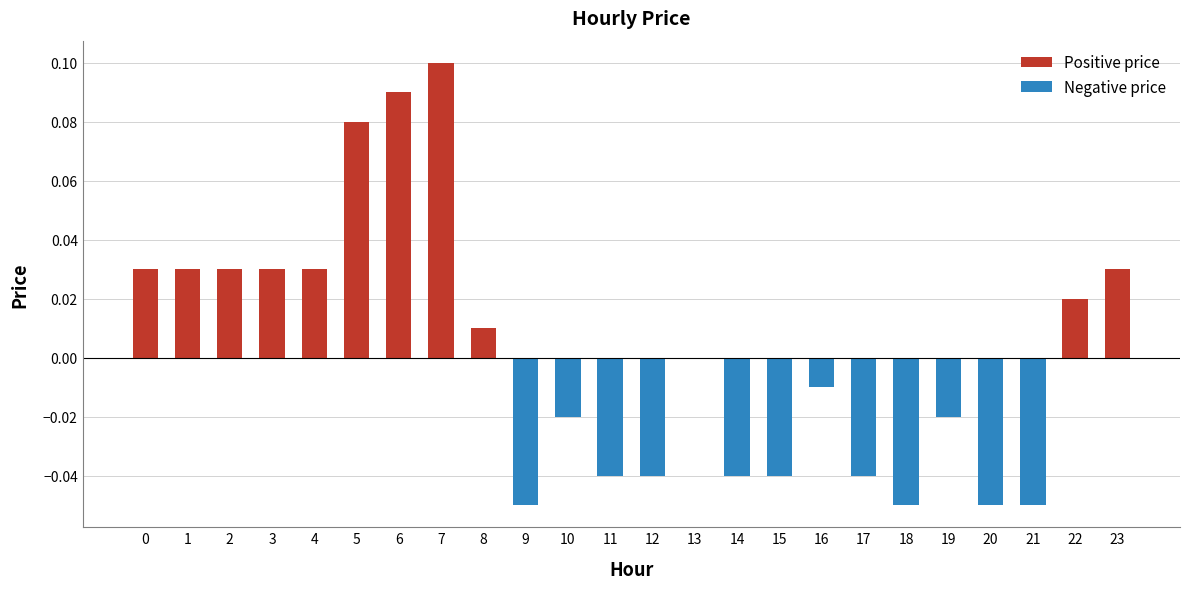

How many categories are shown in the chart?

24